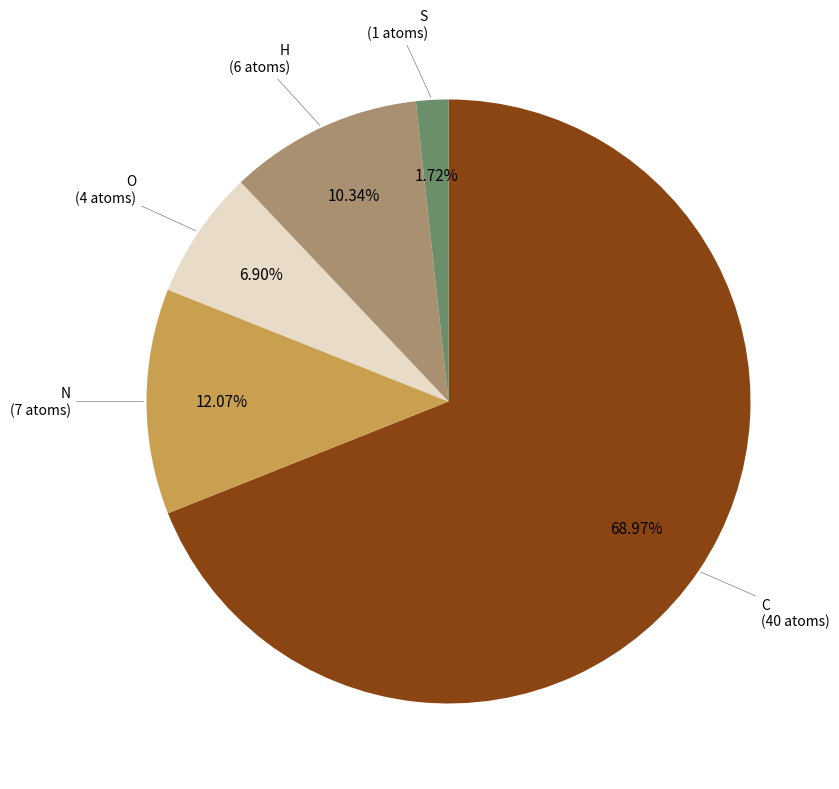

Is there any slice that represents more than half of the pie?

Yes